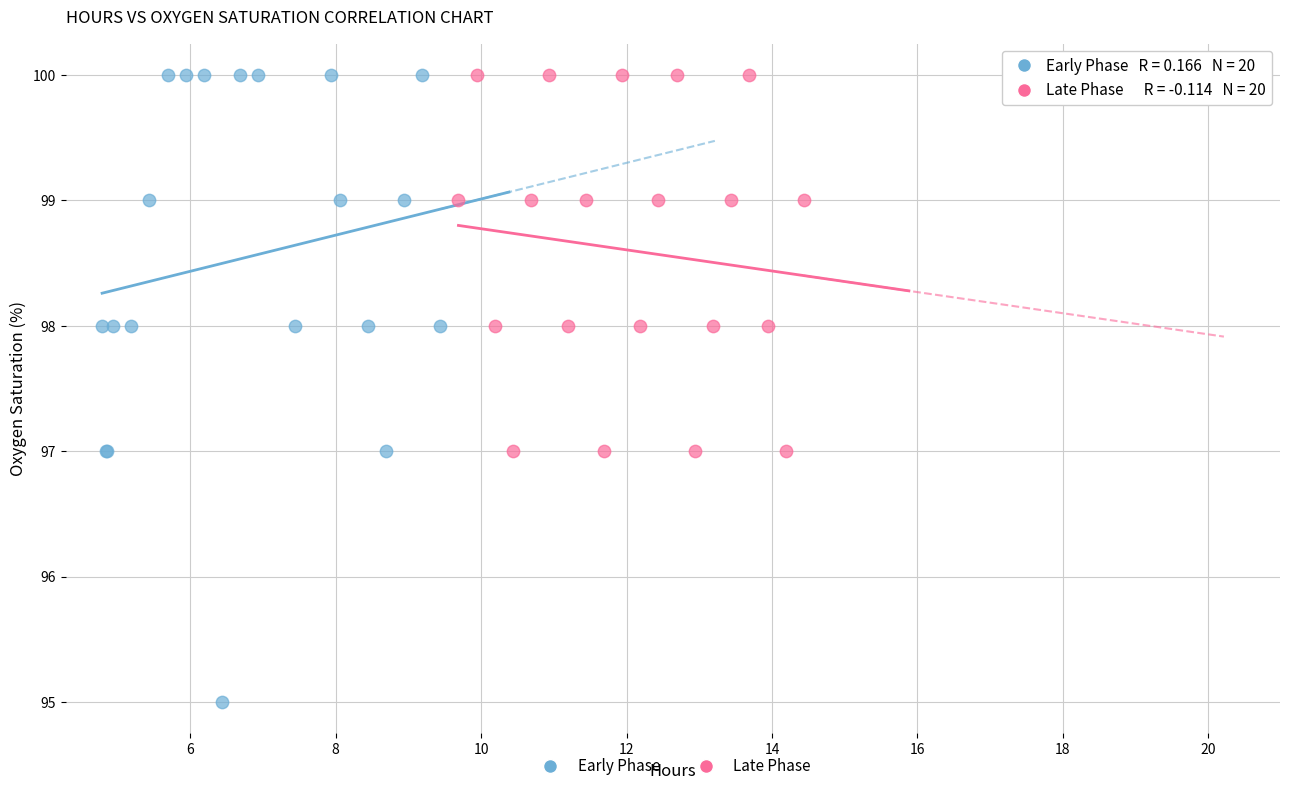

What are all the series names shown in the legend?

Early Phase, Late Phase